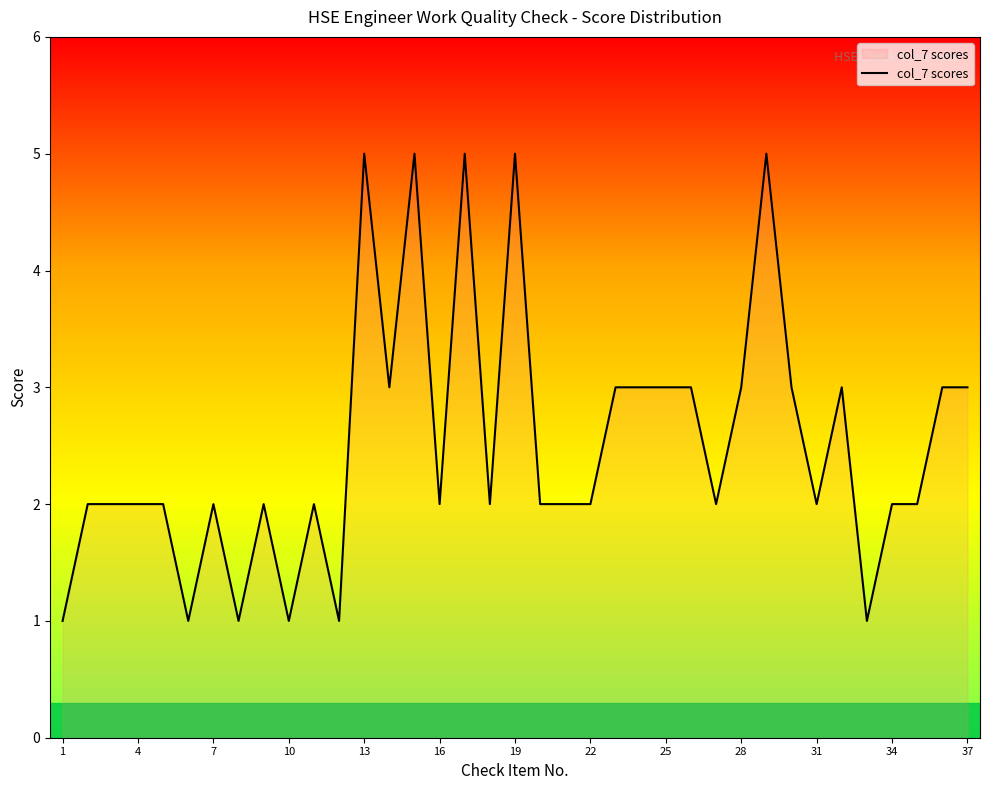

Does the chart have visible grid lines?

No